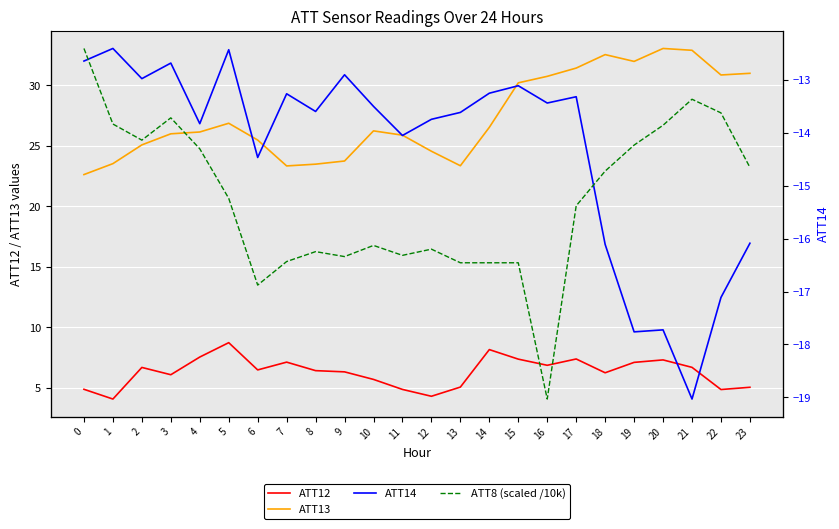

What is the maximum value for ATT12?

8.7